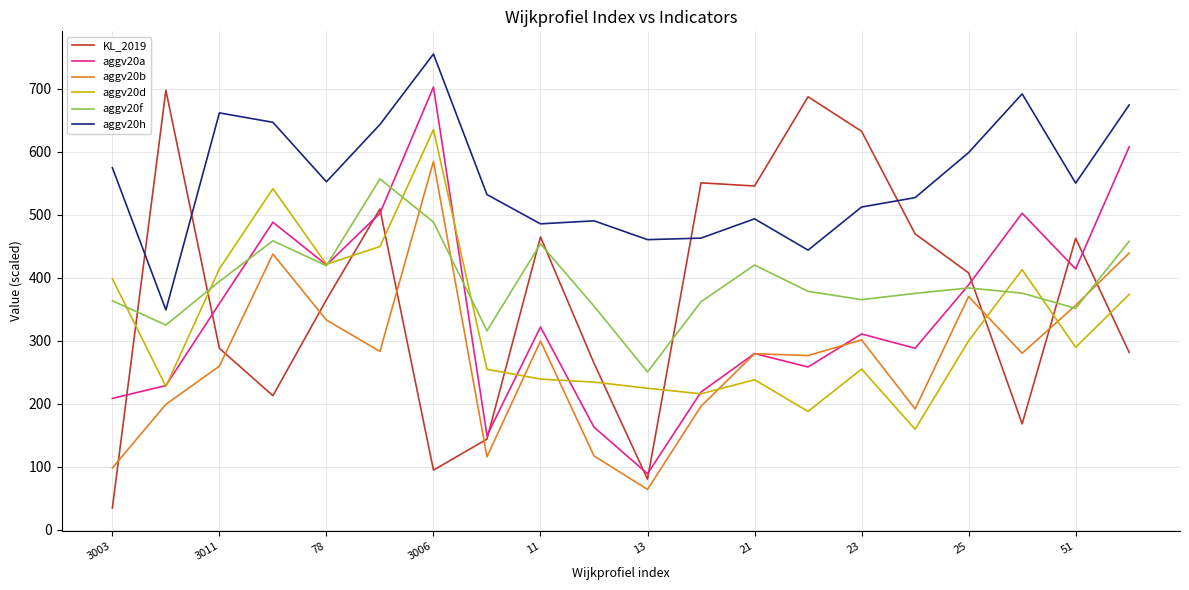

What is the greatest value displayed?

755.2